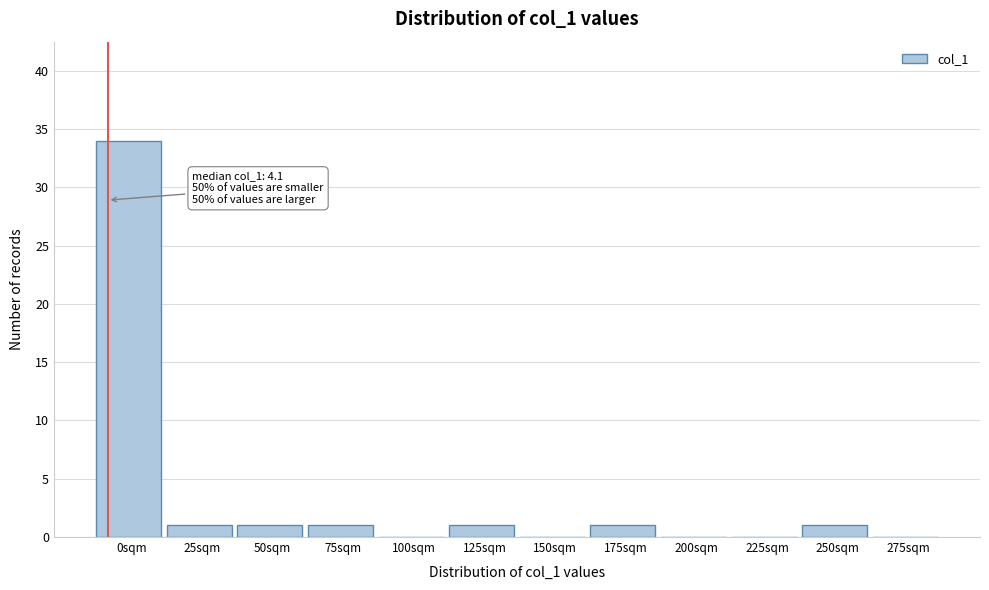

Reading right to left, what are all the values shown in this chart?

275sqm=0	250sqm=1	225sqm=0	200sqm=0	175sqm=1	150sqm=0	125sqm=1	100sqm=0	75sqm=1	50sqm=1	25sqm=1	0sqm=34